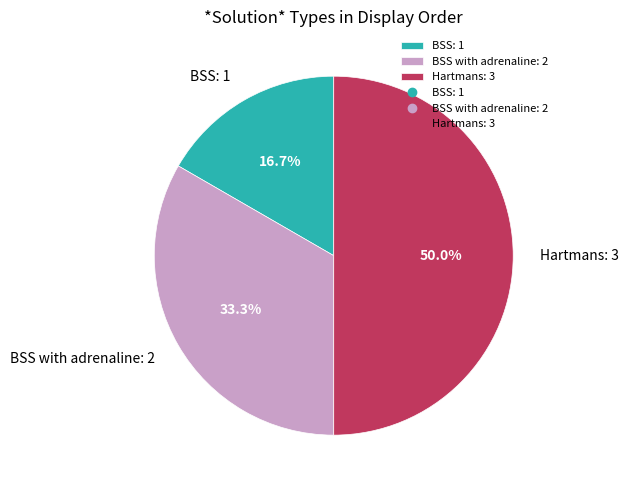

Does BSS with adrenaline: 2 represent more than half of the total?

No